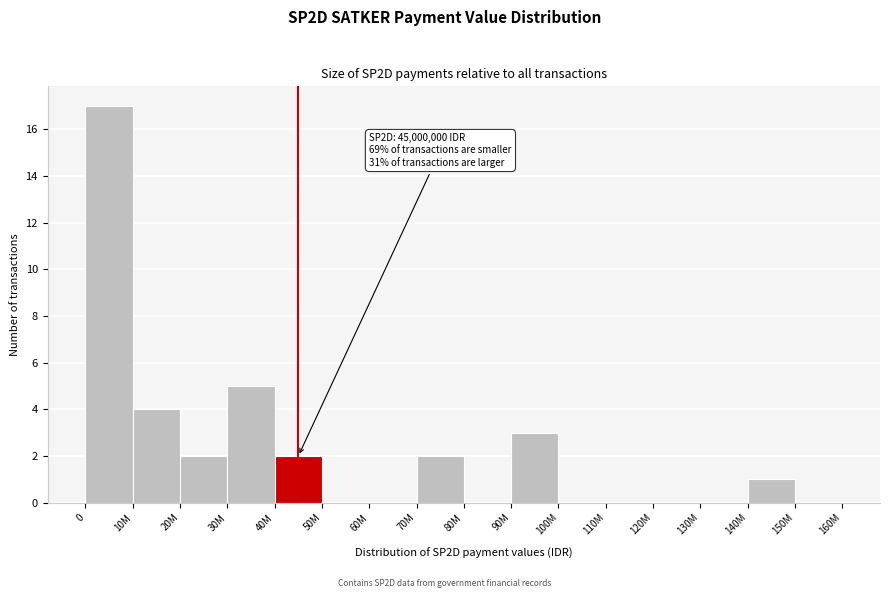

What is the maximum value shown in the chart?

17